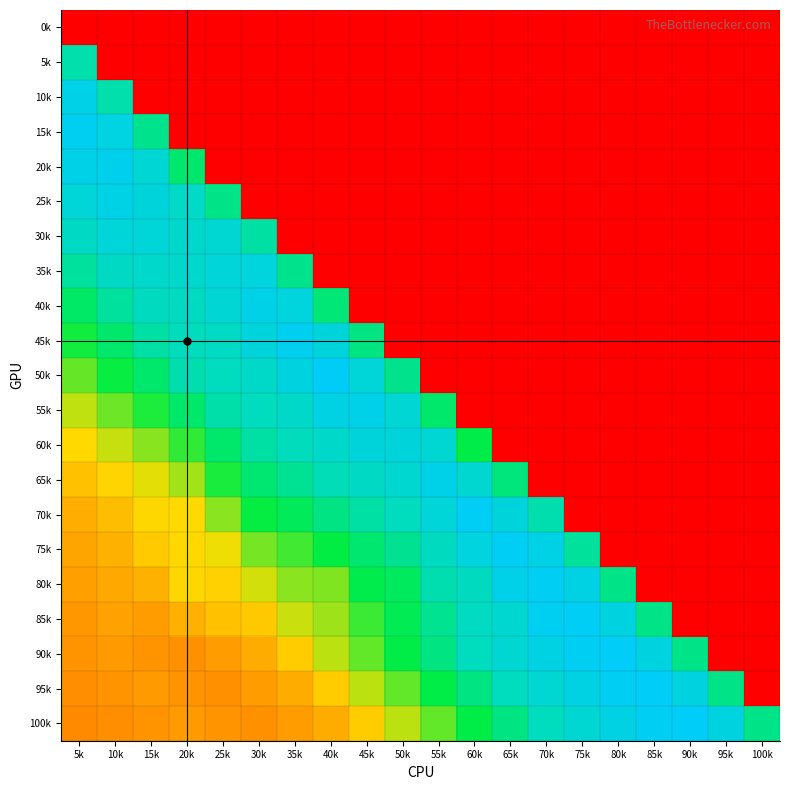

Which series changed the most between 80k and 85k?

80k